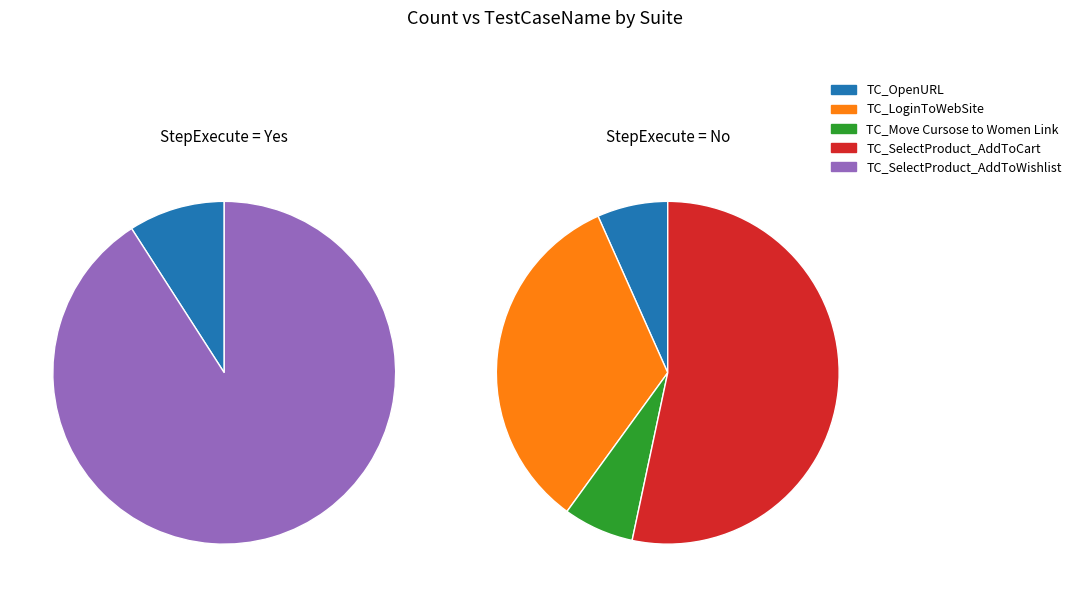

What percentage is the TC_LoginToWebSite slice, to the nearest percent?

19%